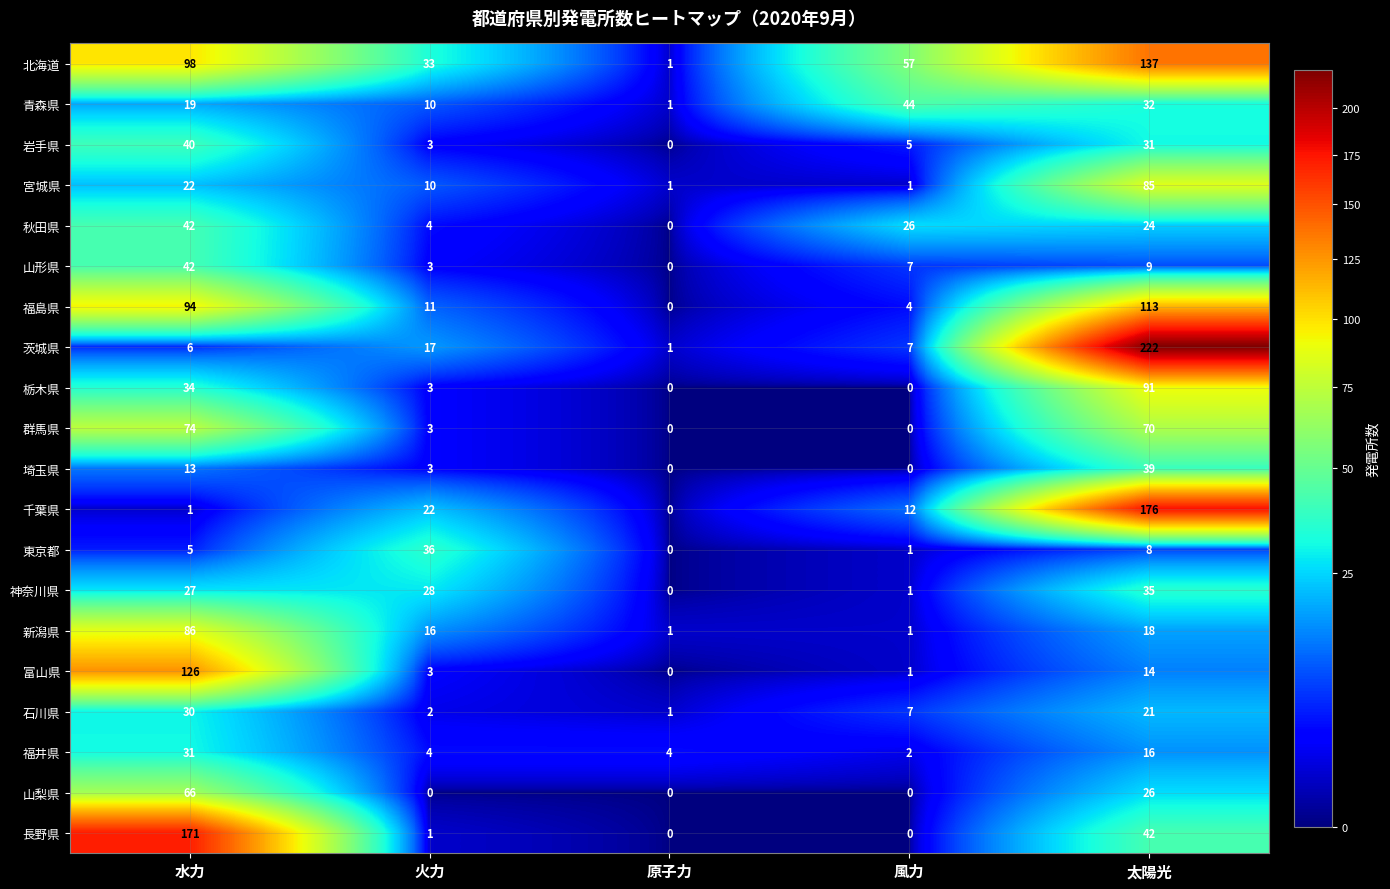

What is the sum of the 秋田県 values at 水力 and 火力?

46